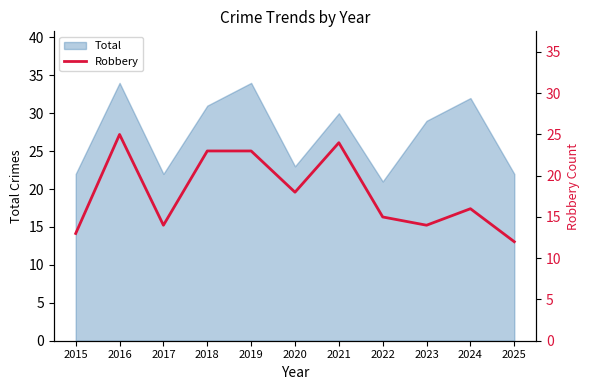

What is the lowest value of the Total series?

21